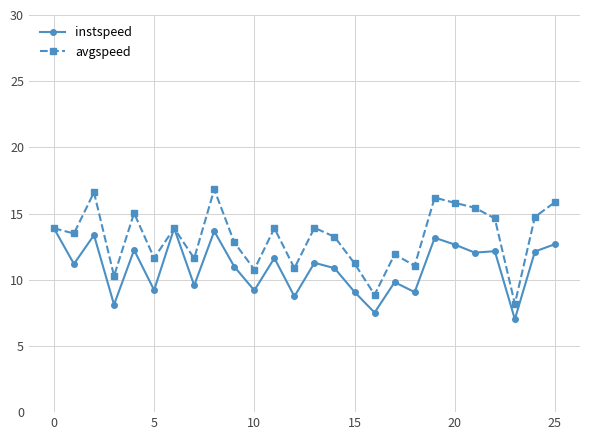

In instspeed, how many points are lower than both neighbors (excluding endpoints)?

10